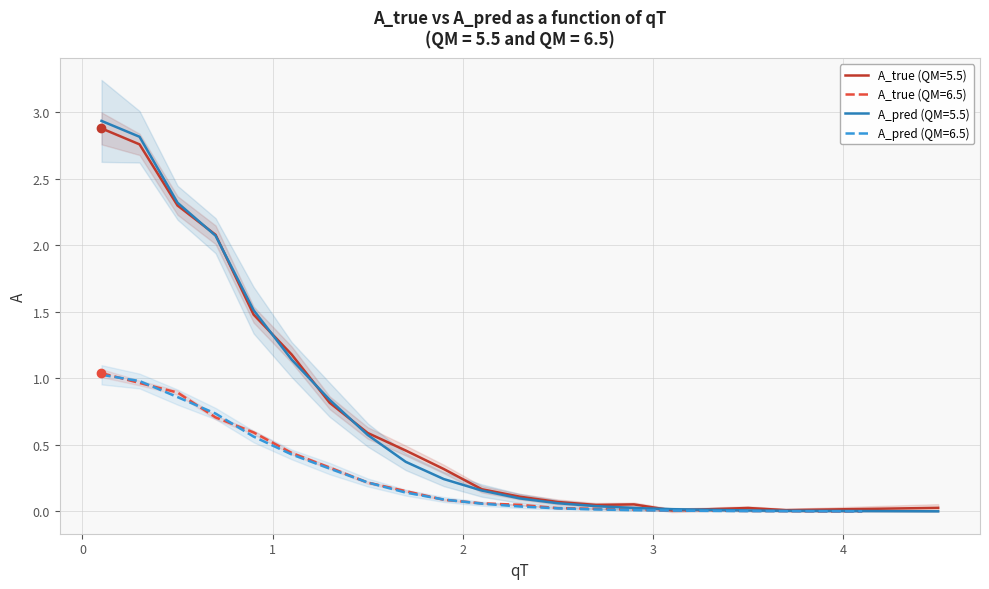

Does the chart have visible grid lines?

Yes